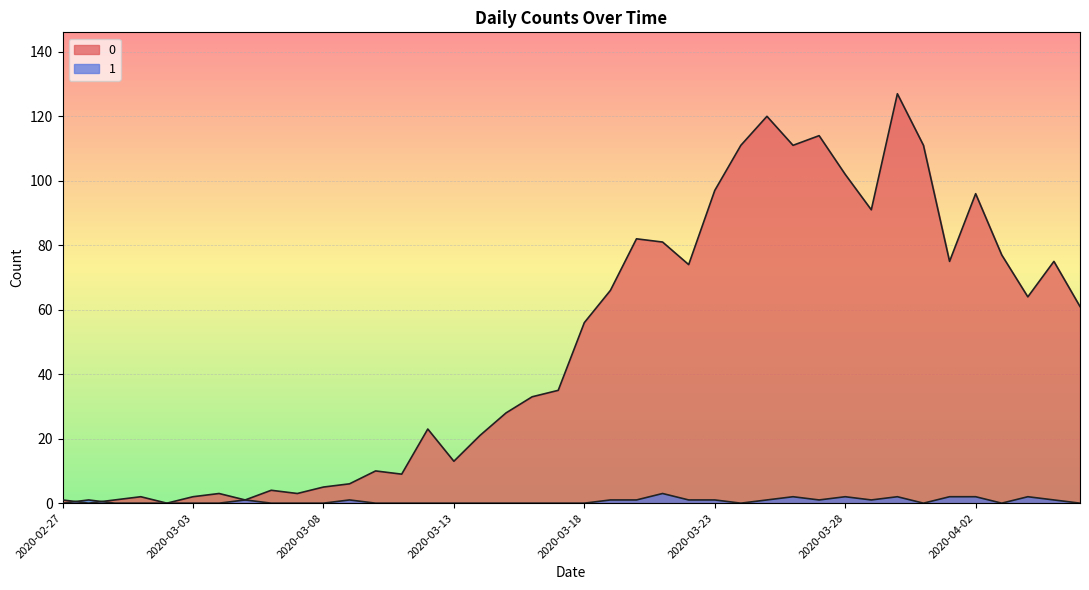

Which category has the highest value in the 1 series?

2020-03-21